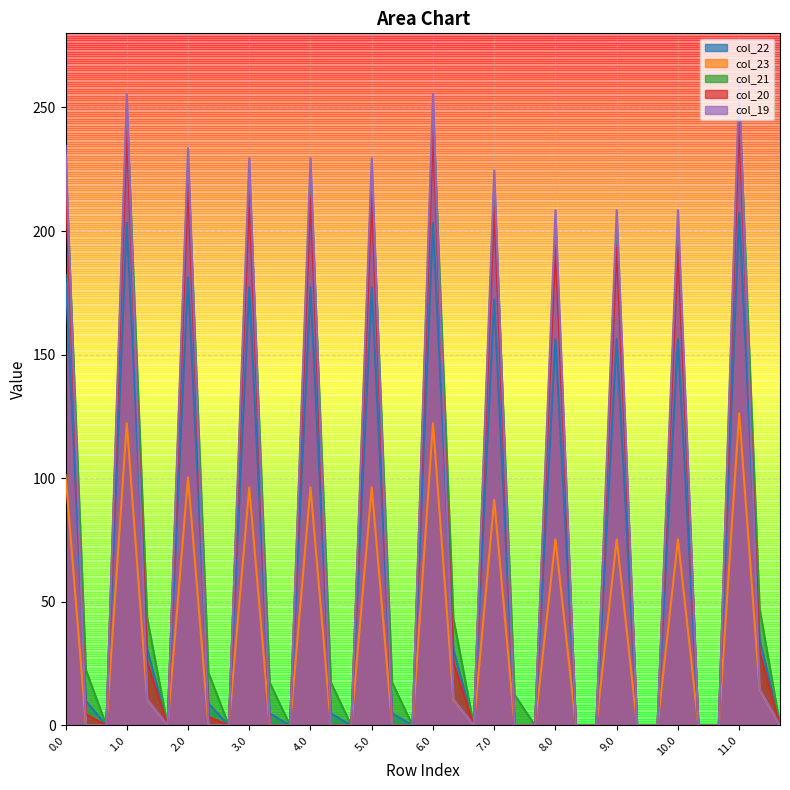

Reading right to left, list all the values displayed in this chart.

col_22: 0.0	34.9	207.3	0.0	0.0	156.3	0.0	0.0	156.3	0.0	0.0	156.3	0.0	0.0	172.3	0.0	30.9	203.3	0.0	4.9	177.3	0.0	4.9	177.3	0.0	4.9	177.3	0.0	8.9	181.3	0.0	30.9	203.3	0.0	9.9	182.3
col_23: 0.0	14.4	126.3	0.0	0.0	75.3	0.0	0.0	75.3	0.0	0.0	75.3	0.0	0.0	91.3	0.0	10.4	122.3	0.0	0.0	96.3	0.0	0.0	96.3	0.0	0.0	96.3	0.0	0.0	100.3	0.0	10.4	122.3	0.0	0.0	101.3
col_21: 0.0	47.4	253.4	0.0	0.0	202.4	0.0	0.0	202.4	0.0	0.0	202.4	0.0	12.4	218.4	0.0	43.4	249.4	0.0	17.4	223.4	0.0	17.4	223.4	0.0	17.4	223.4	0.0	21.4	227.4	0.0	43.4	249.4	0.0	22.4	228.4
col_20: 0.0	29.5	244.9	0.0	0.0	193.9	0.0	0.0	193.9	0.0	0.0	193.9	0.0	0.0	209.9	0.0	25.5	240.9	0.0	0.0	214.9	0.0	0.0	214.9	0.0	0.0	214.9	0.0	3.5	218.9	0.0	25.5	240.9	0.0	4.5	219.9
col_19: 0.0	14.7	259.5	0.0	0.0	208.5	0.0	0.0	208.5	0.0	0.0	208.5	0.0	0.0	224.5	0.0	10.7	255.5	0.0	0.0	229.5	0.0	0.0	229.5	0.0	0.0	229.5	0.0	0.0	233.5	0.0	10.7	255.5	0.0	0.0	234.5